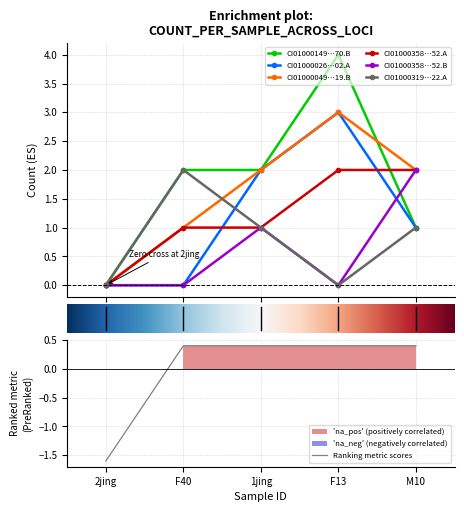

How many lines are shown in the chart?

6